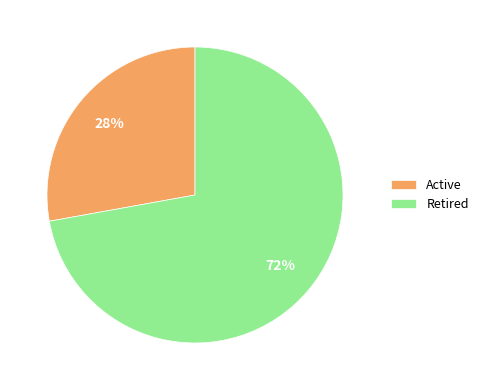

Between Retired and Active, which is larger?

Retired